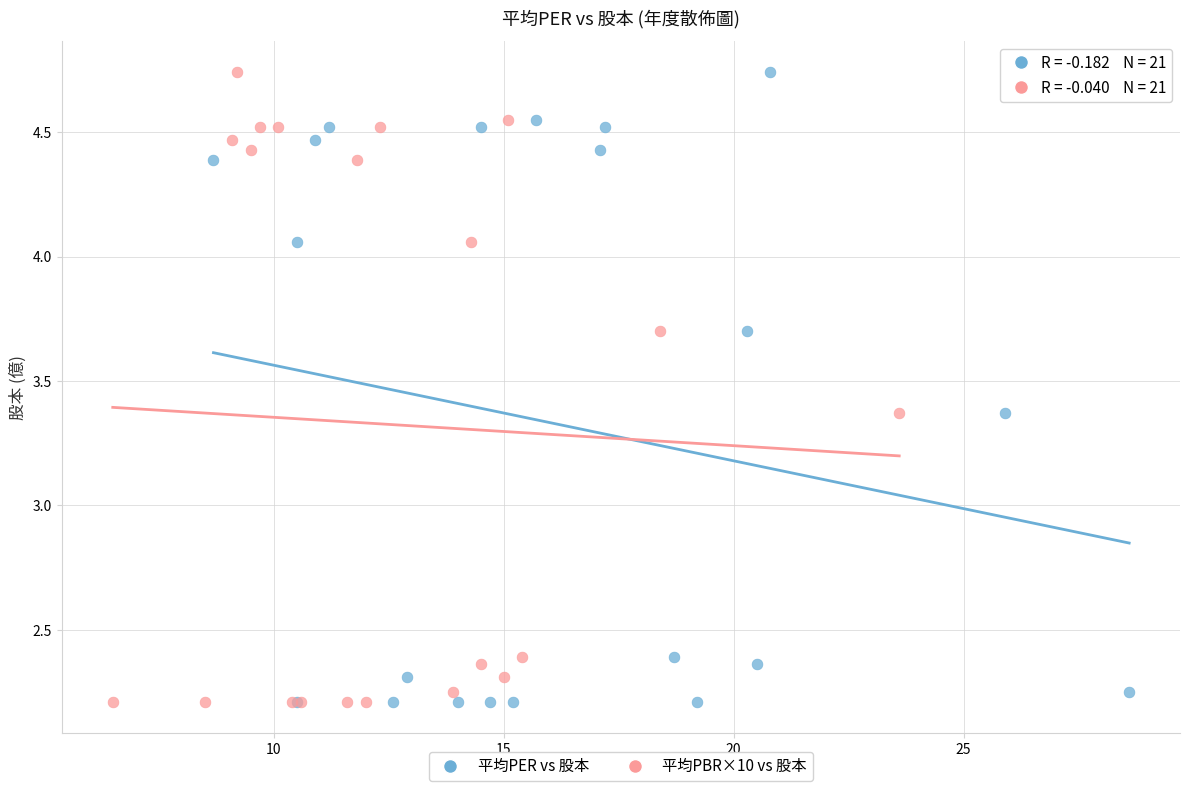

What are all the series names shown in the legend?

平均PER vs 股本, 平均PBR×10 vs 股本